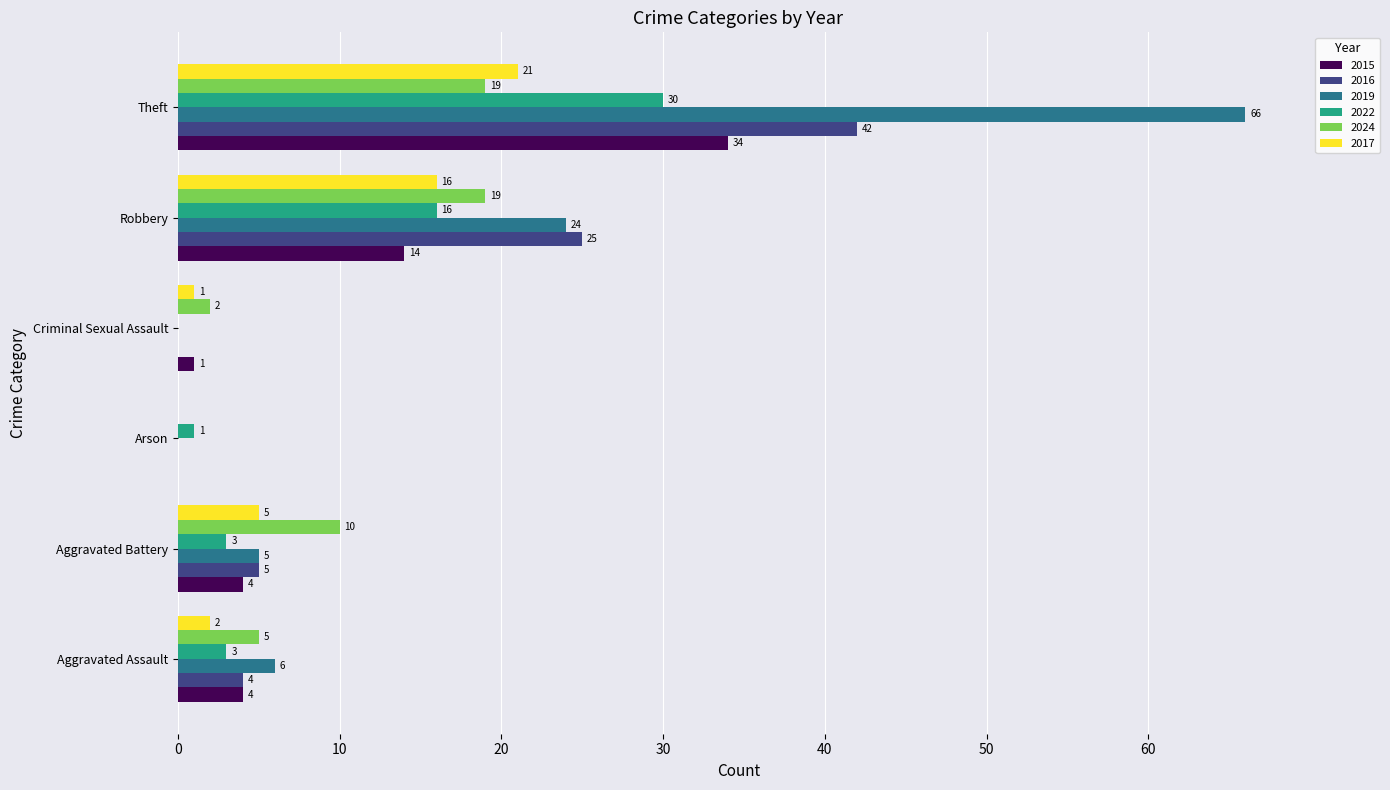

Count the number of data series in this chart.

6